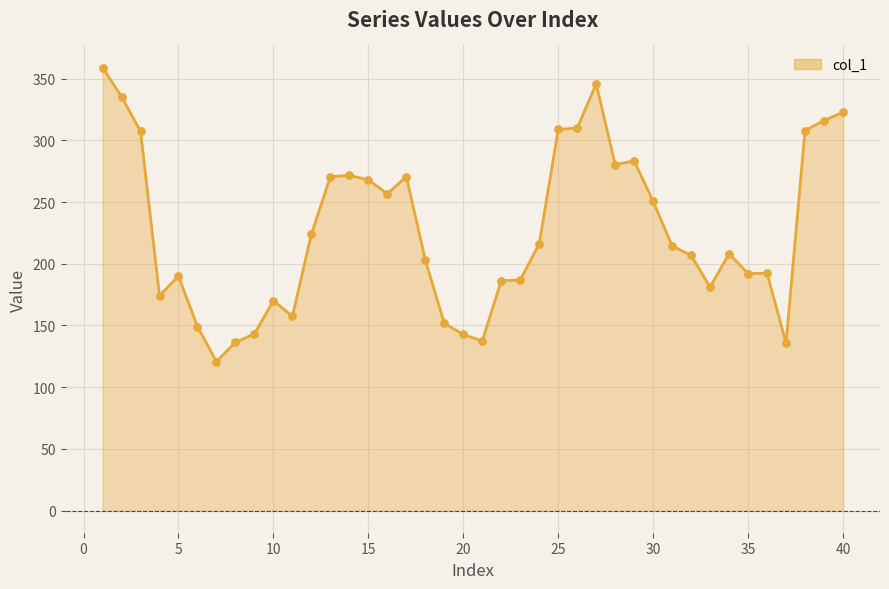

What is the change in value from 33 to 38?

+126.8